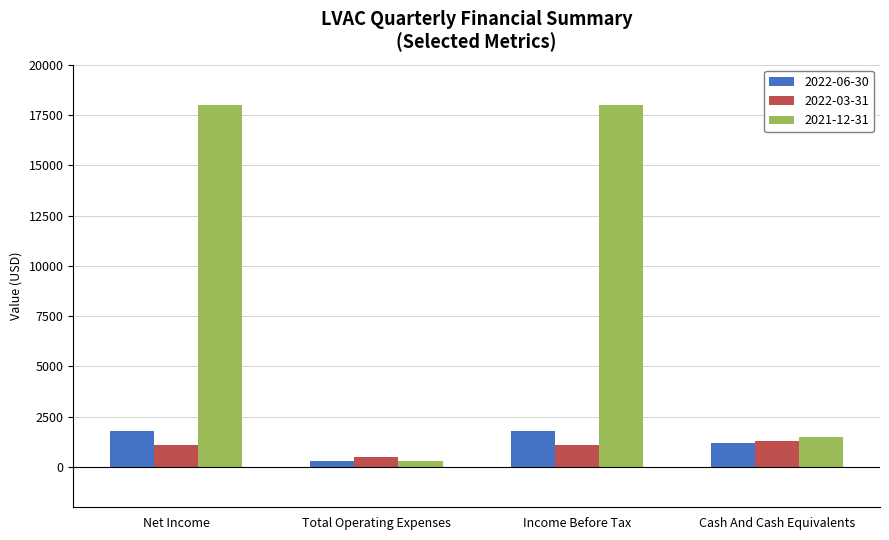

What is the highest value of the 2022-06-30 series?

1800